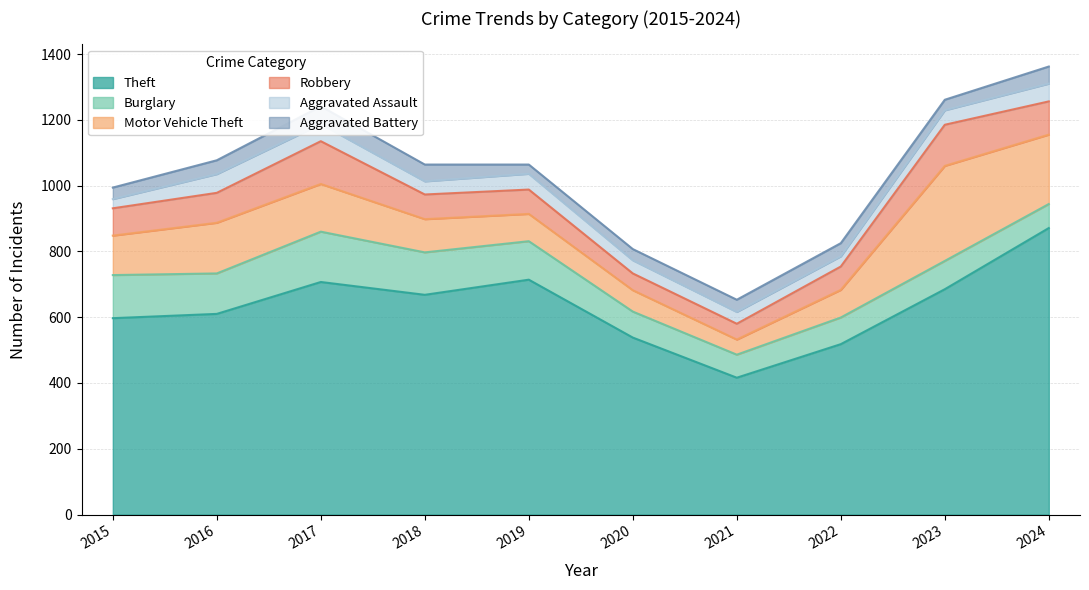

Reading left to right, transcribe all the data shown in this chart.

Theft: 597	610	707	668	714	538	416	518	685	871
Burglary: 131	123	153	129	117	79	70	81	86	73
Motor Vehicle Theft: 120	154	145	101	83	65	46	84	289	211
Robbery: 83	91	130	75	74	51	48	71	125	101
Aggravated Assault: 28	57	52	40	48	40	36	31	44	54
Aggravated Battery: 35	42	54	51	28	34	37	40	32	52